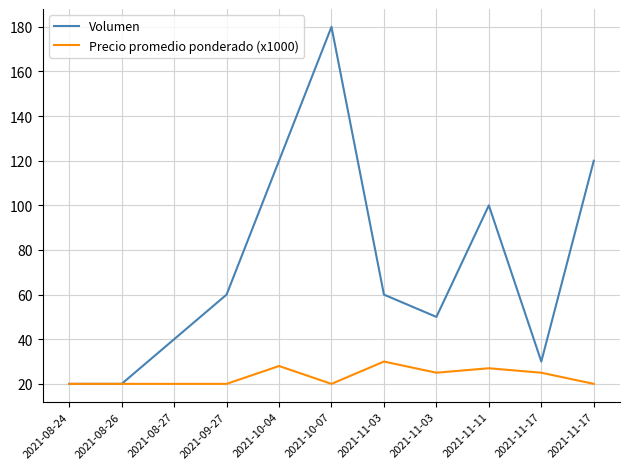

What is the difference between the highest and lowest values at 2021-11-03?

30